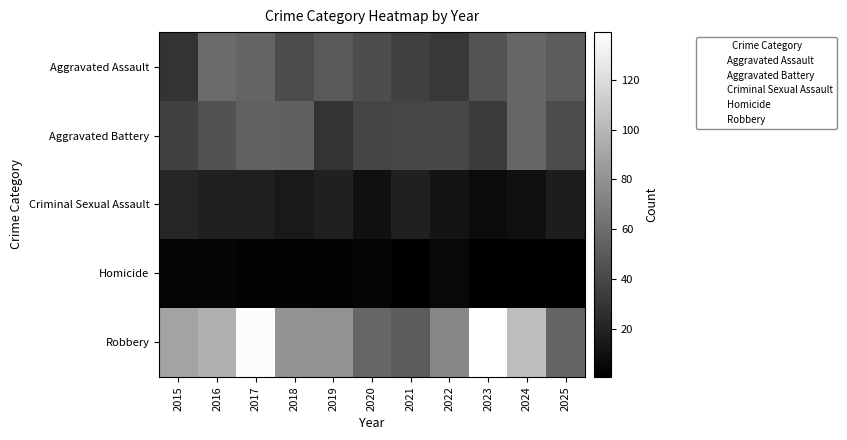

Which category has the highest value across all series?

2023